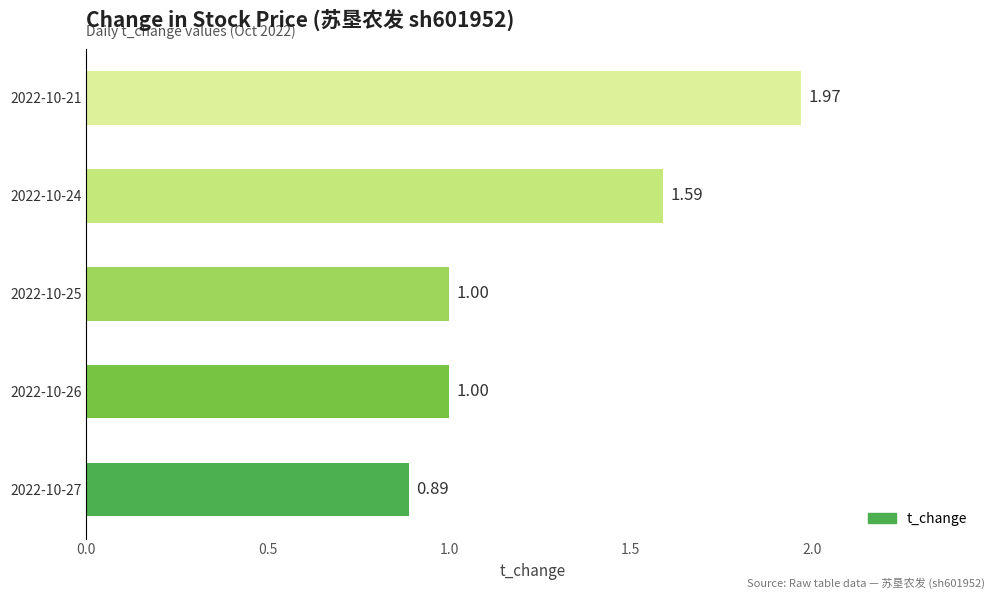

What is the average value?

1.3